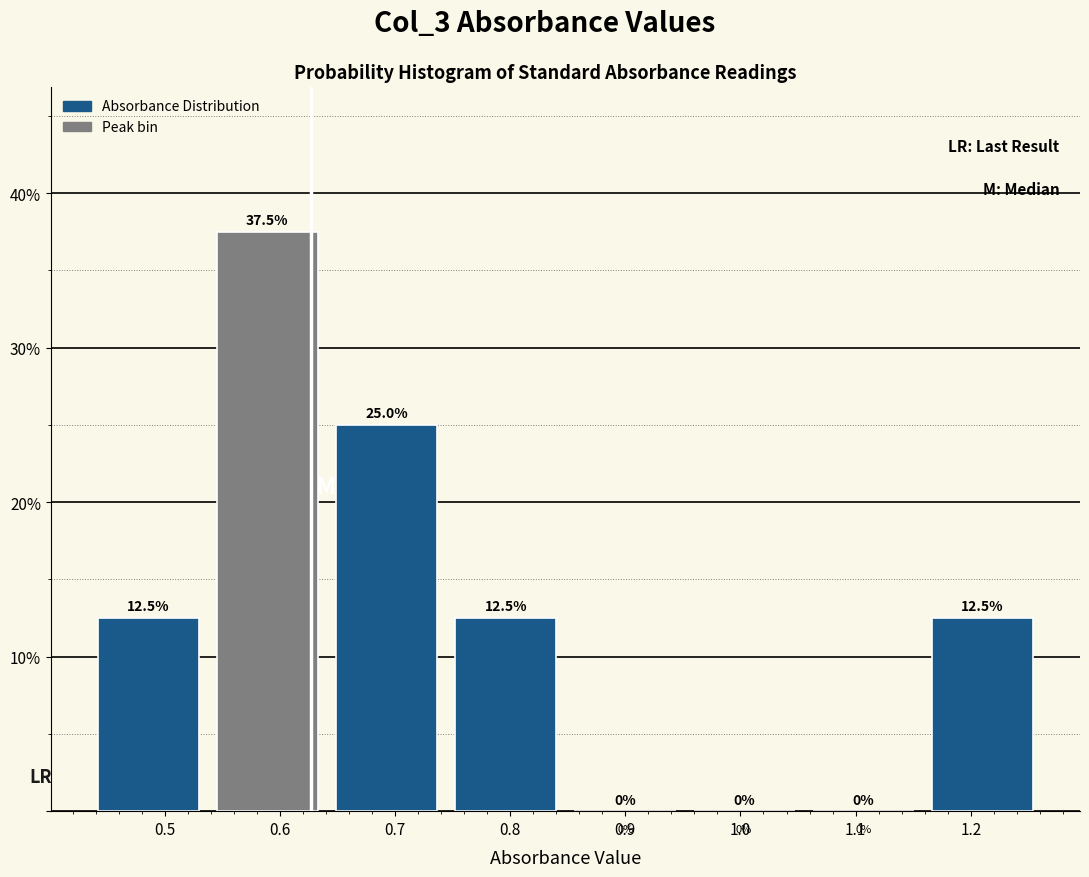

Which range on the x-axis has the tallest bar?

0.54 to 0.64